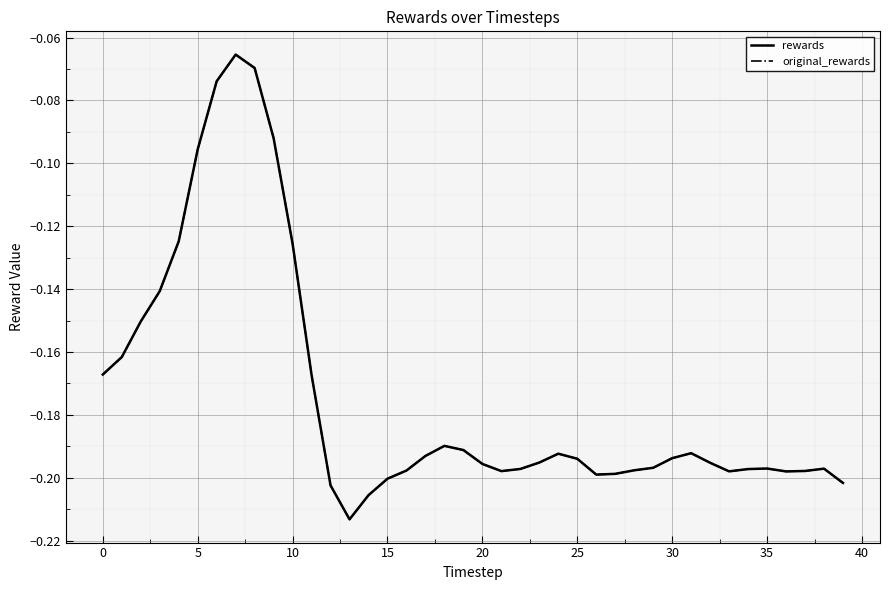

Does the chart have visible grid lines?

Yes